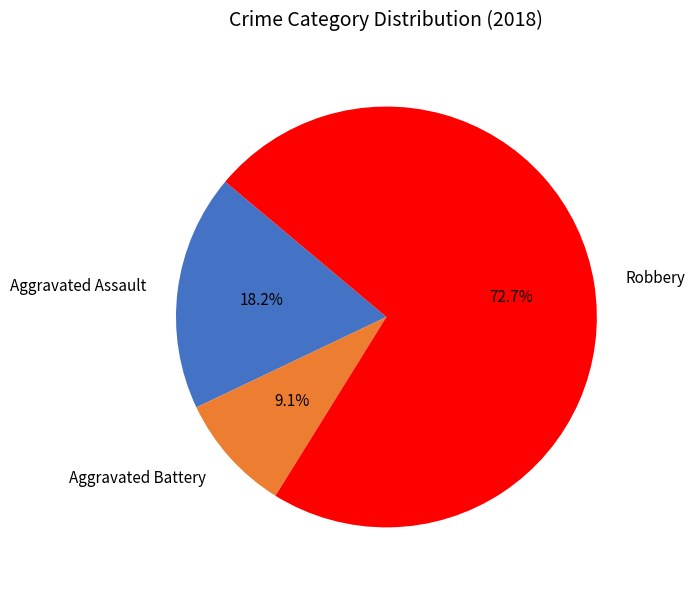

What portion of the pie excludes Aggravated Assault?

81.8%